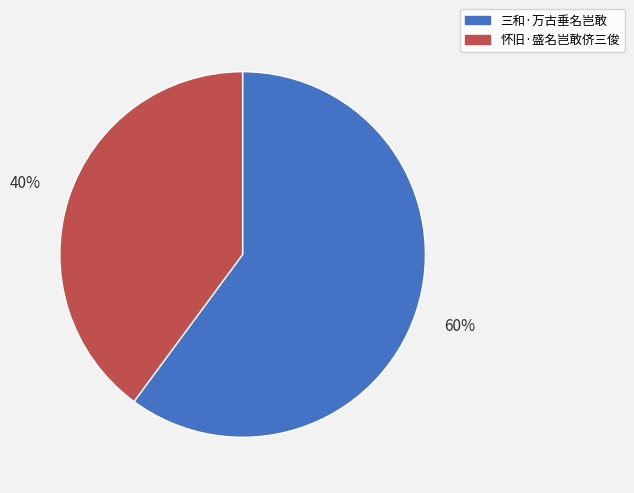

Which category accounts for the majority?

三和·万古垂名岂敢